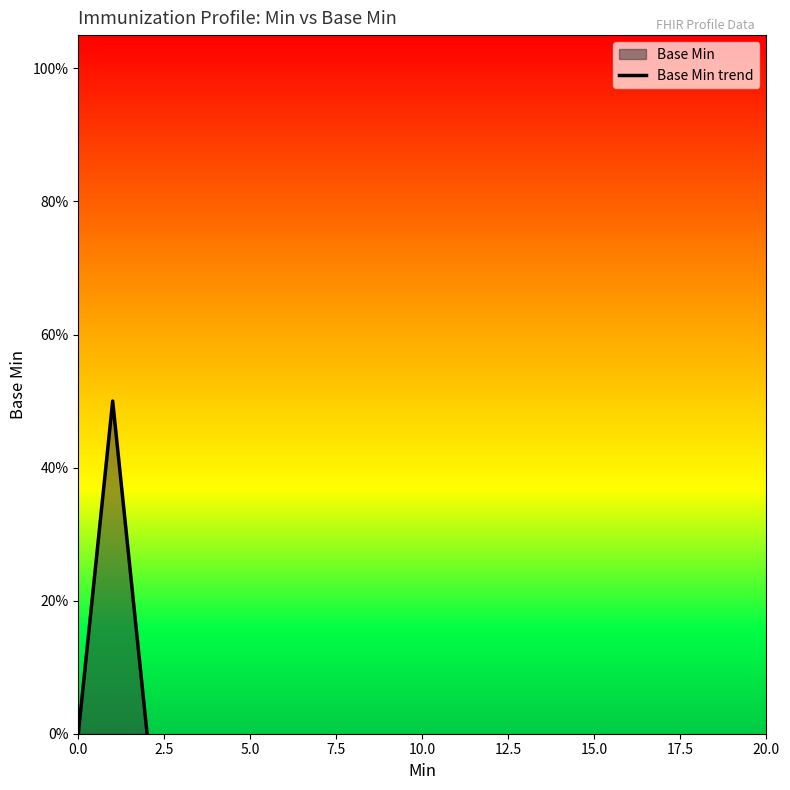

Does the chart have visible grid lines?

No